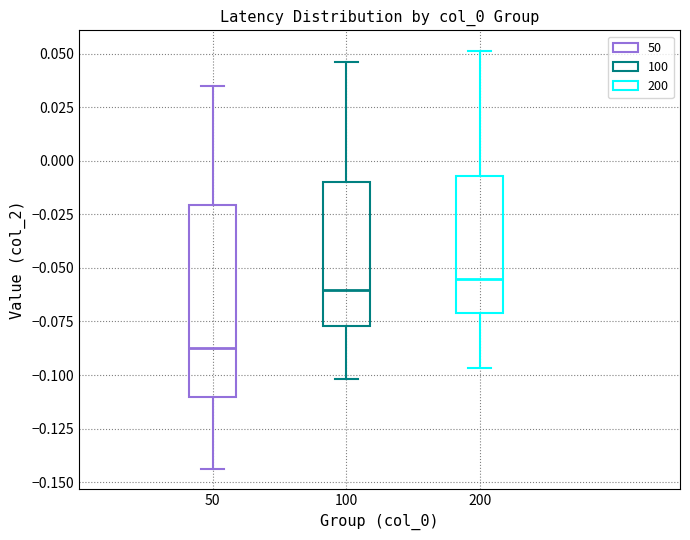

Which box is the tallest, from its lower edge to its upper edge?

50